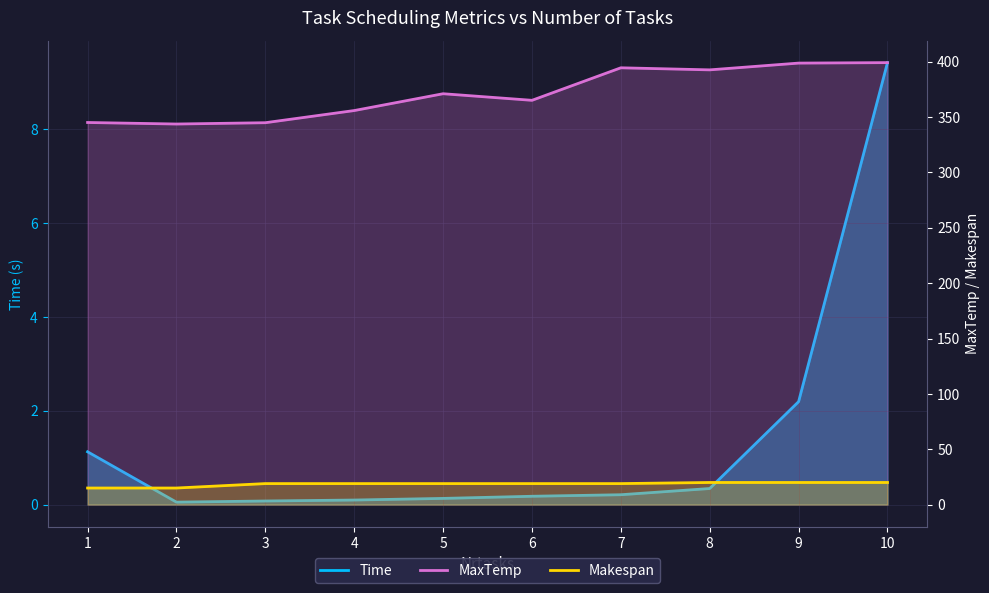

At which label does Makespan reach its peak?

8